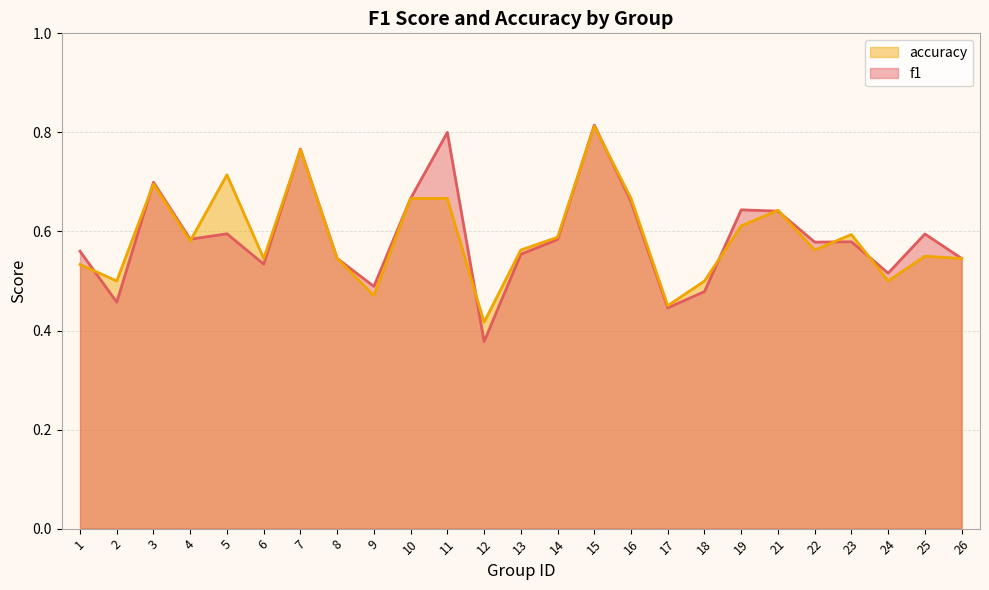

Reading right to left, transcribe all the data shown in this chart.

f1: 0.5	0.6	0.5	0.6	0.6	0.6	0.6	0.5	0.4	0.7	0.8	0.6	0.6	0.4	0.8	0.7	0.5	0.5	0.8	0.5	0.6	0.6	0.7	0.5	0.6
accuracy: 0.5	0.6	0.5	0.6	0.6	0.6	0.6	0.5	0.5	0.7	0.8	0.6	0.6	0.4	0.7	0.7	0.5	0.5	0.8	0.5	0.7	0.6	0.7	0.5	0.5